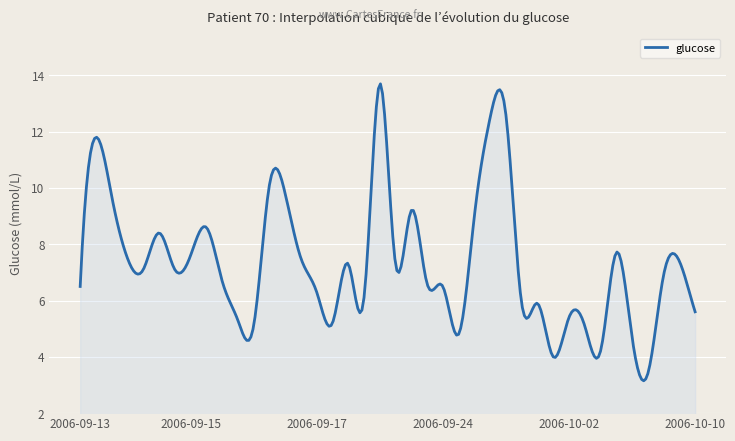

What is the difference between the maximum and minimum values?

10.5